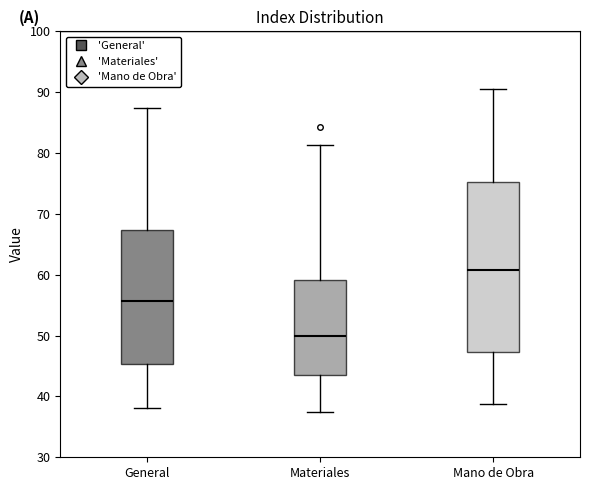

Reading left to right, transcribe this box plot: for each box, give where its median line is, the range the box spans, and where its two whiskers end, as read against the y-axis. The values are not printed on the chart, so give them approximately, as read against the axis.

General: median 56, box 45 to 67, whiskers 38 to 87
Materiales: median 50, box 44 to 59, whiskers 38 to 81
Mano de Obra: median 61, box 47 to 75, whiskers 39 to 91